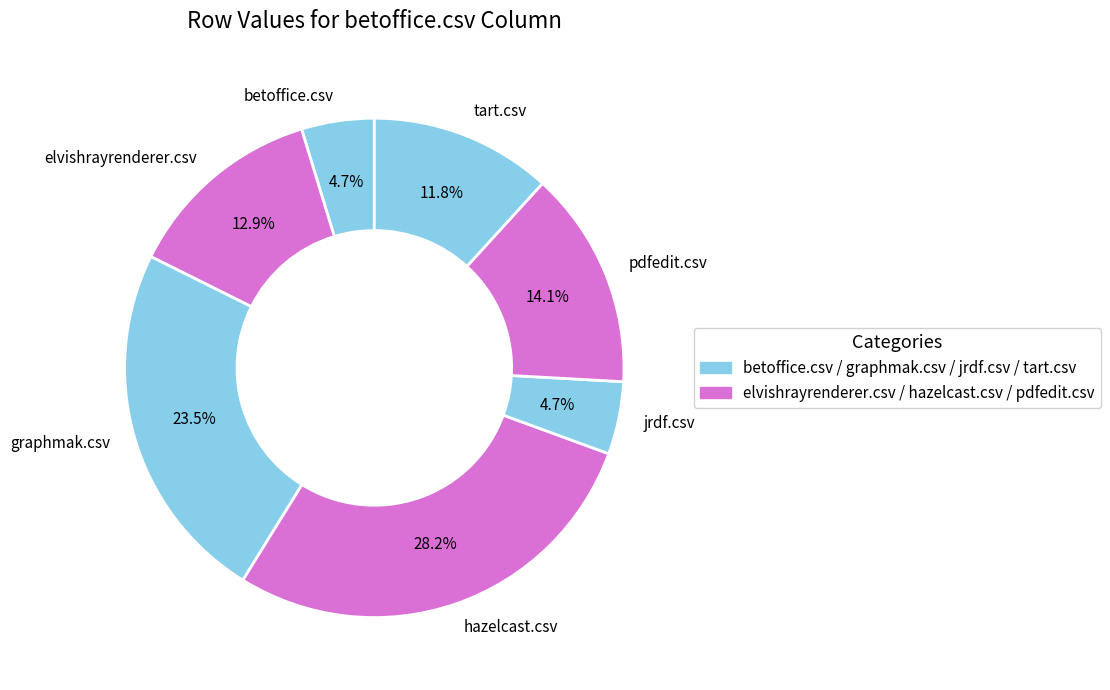

What is the largest slice in the pie chart?

hazelcast.csv